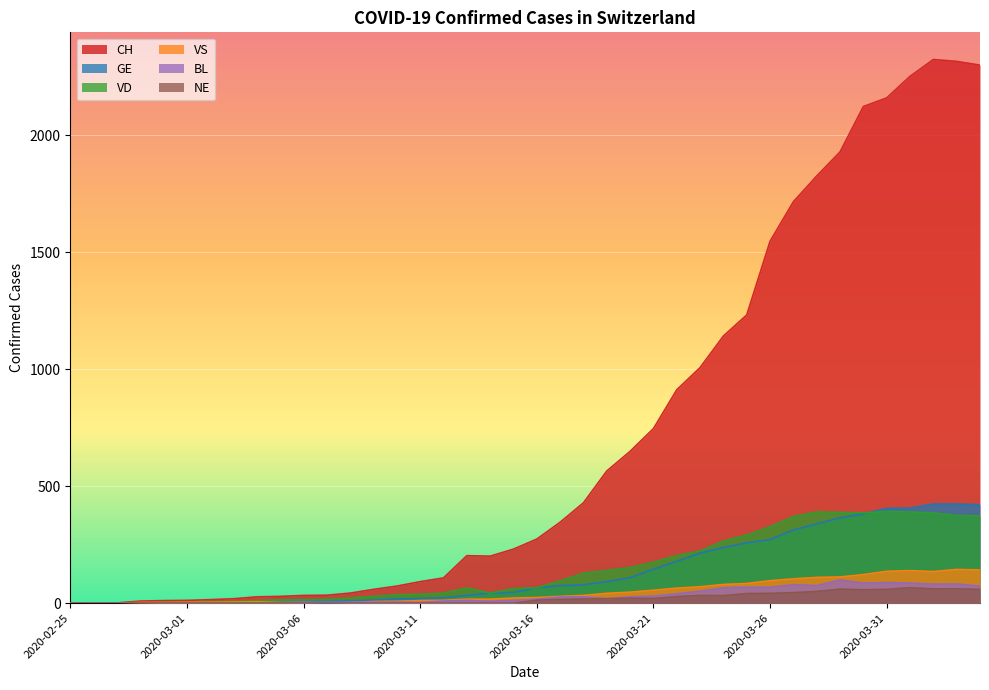

In CH, how many points are lower than both neighbors (excluding endpoints)?

1